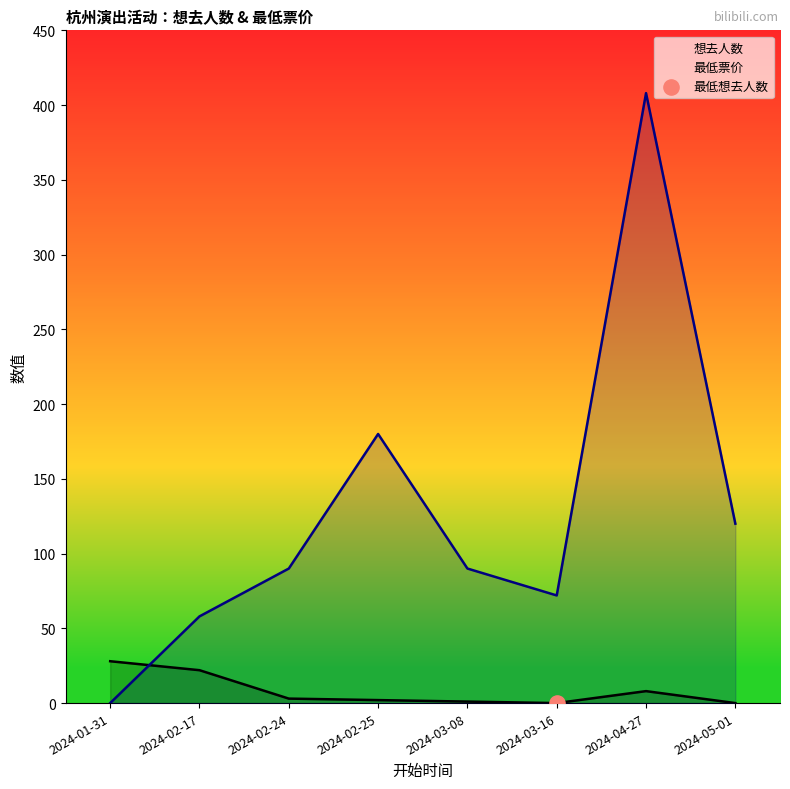

Which series reaches the minimum Y coordinate?

想去人数